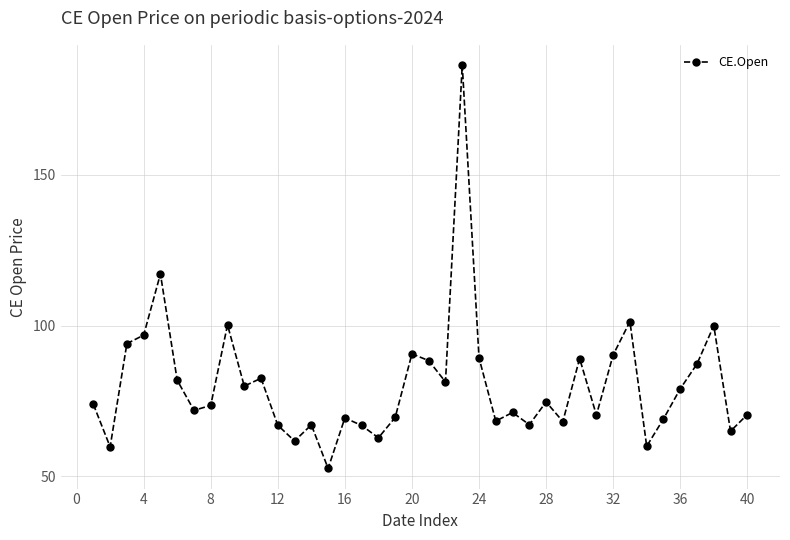

What is the minimum value shown in the chart?

52.6